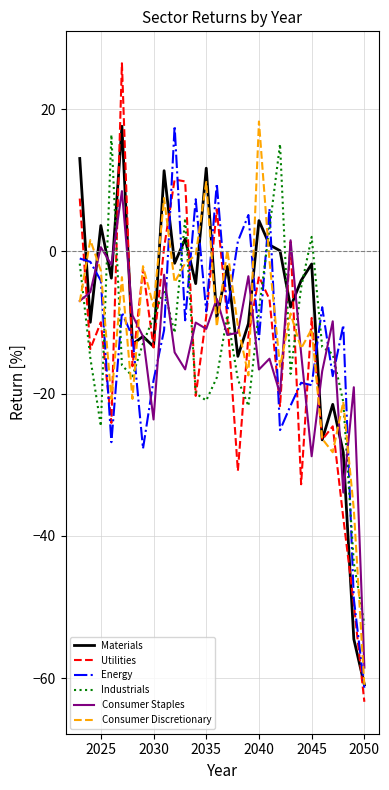

What is the smallest value displayed?

-63.3